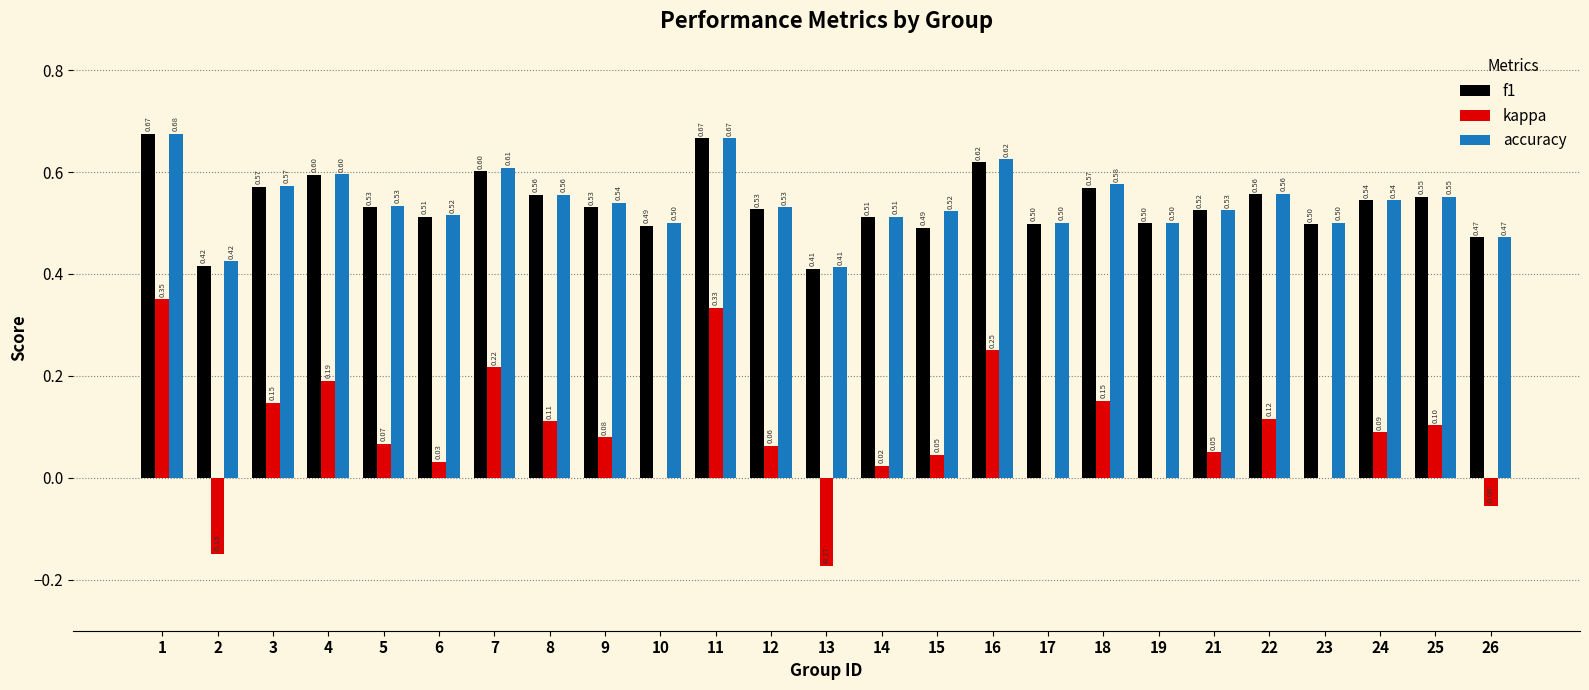

Which series has the largest total across all categories?

accuracy